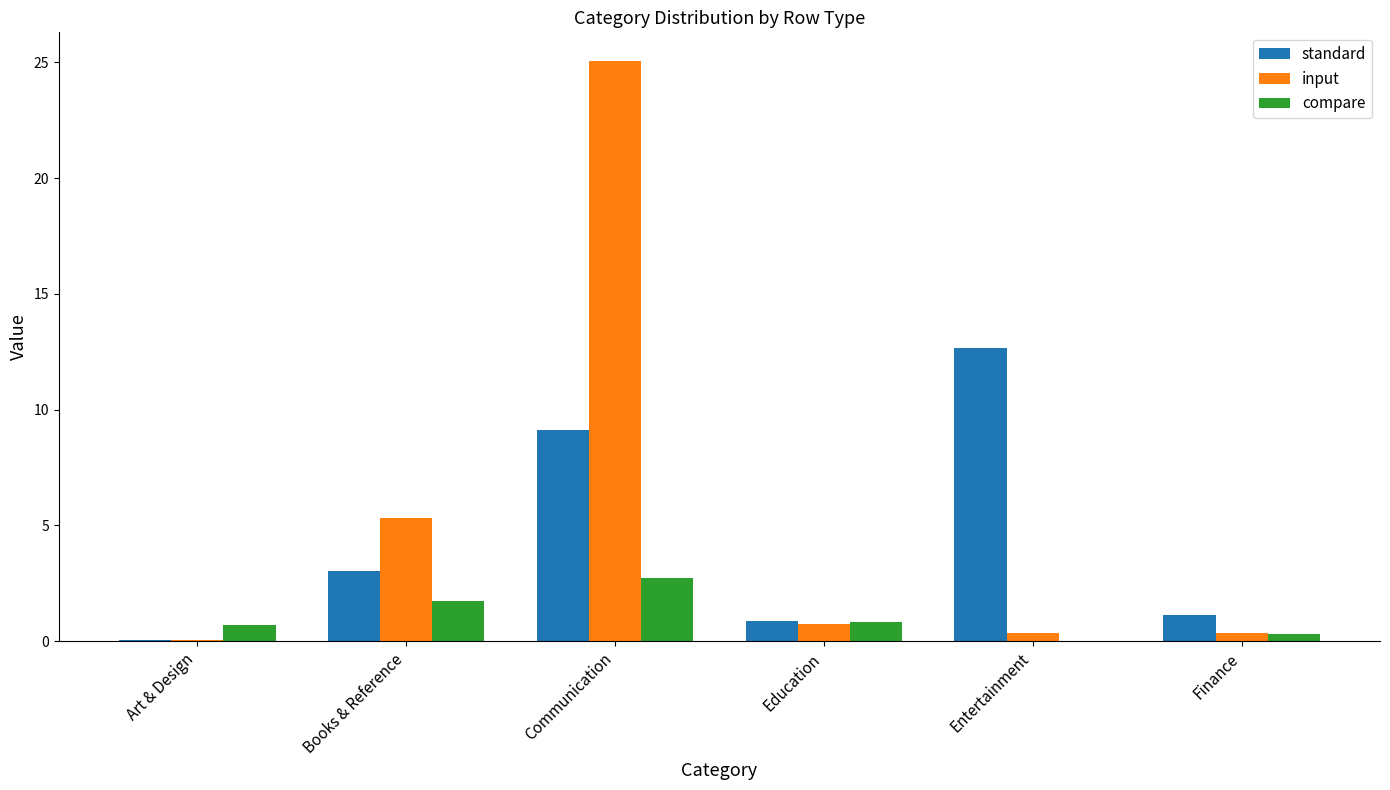

True or false: input has a value of 25.0 at Communication.

True